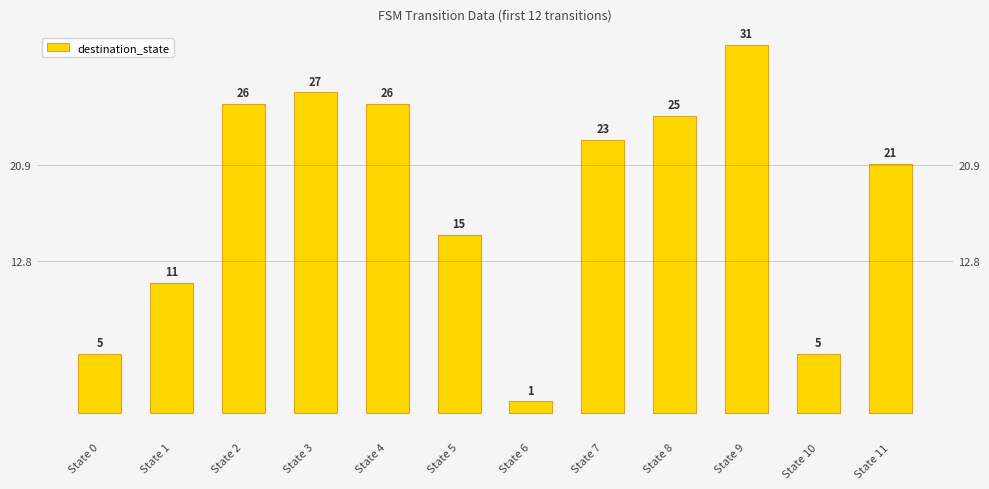

How many distinct data groups are displayed?

1